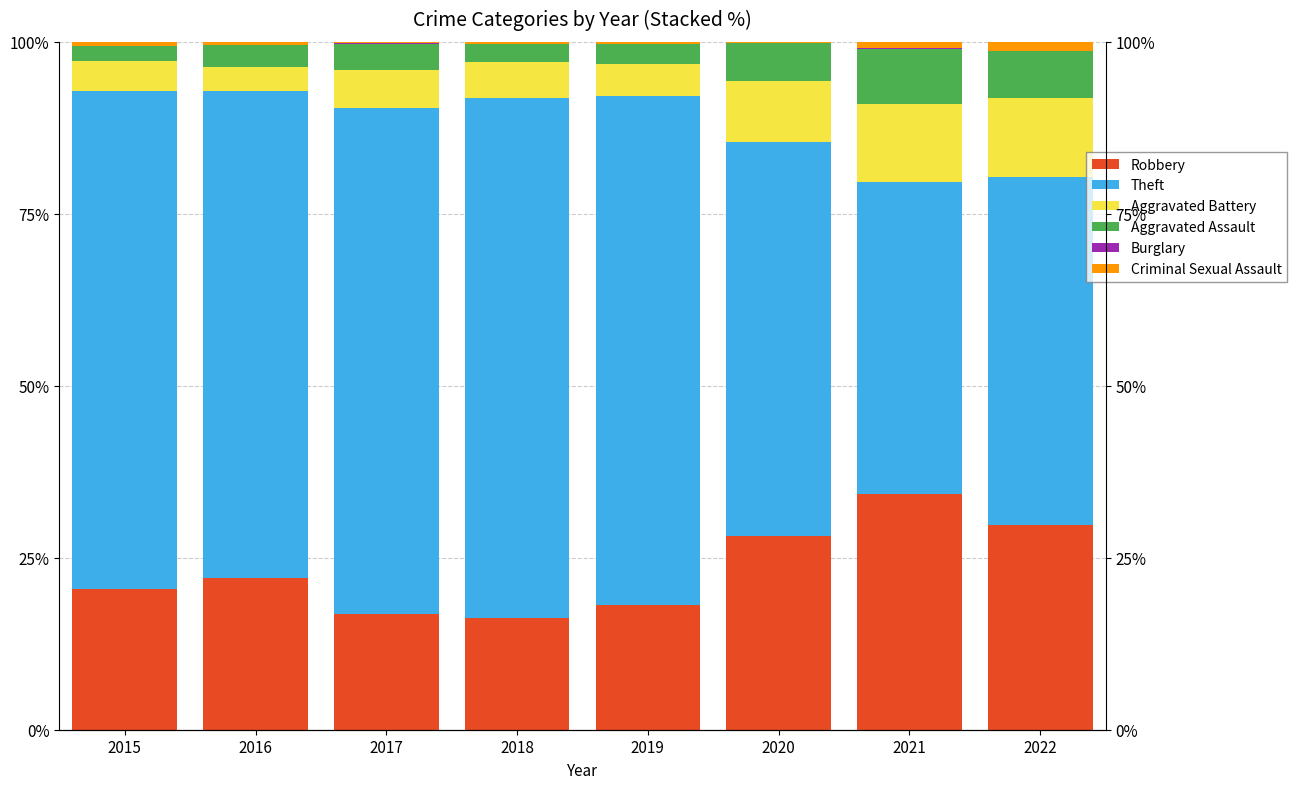

What is the value of the Robbery bar at the 5th from the left?

18.1